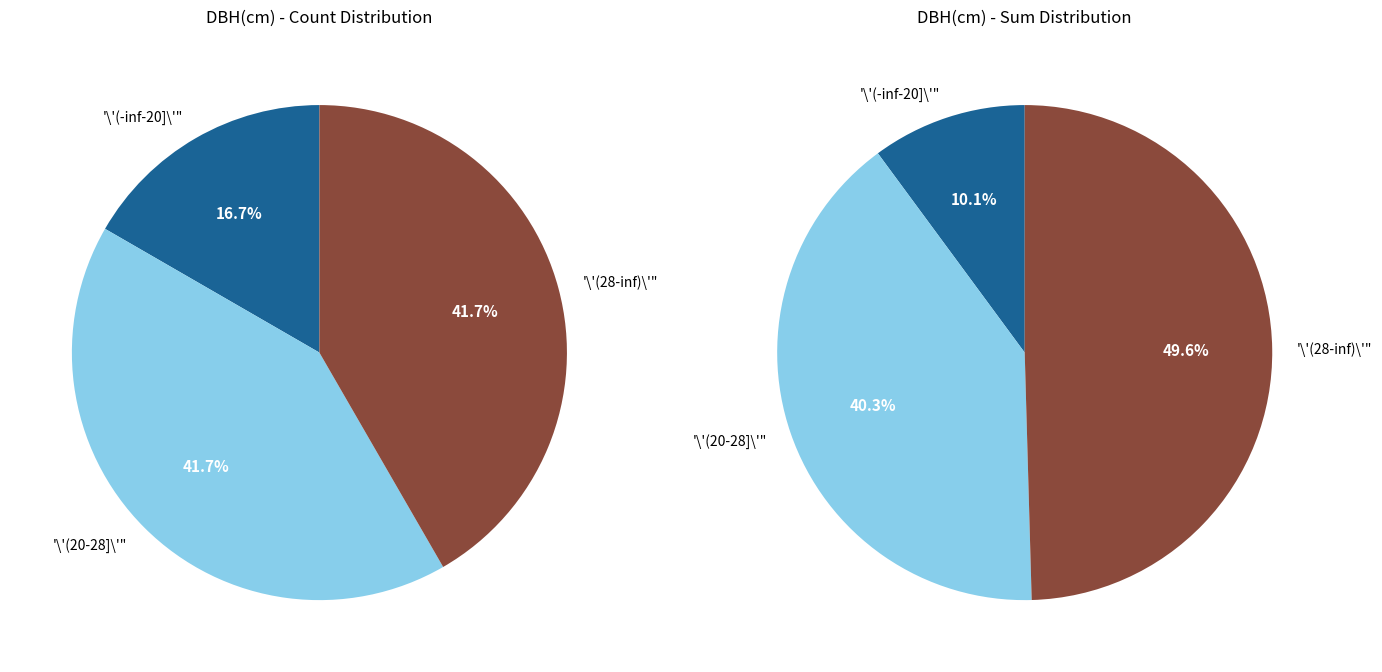

Does any single category account for the majority?

No